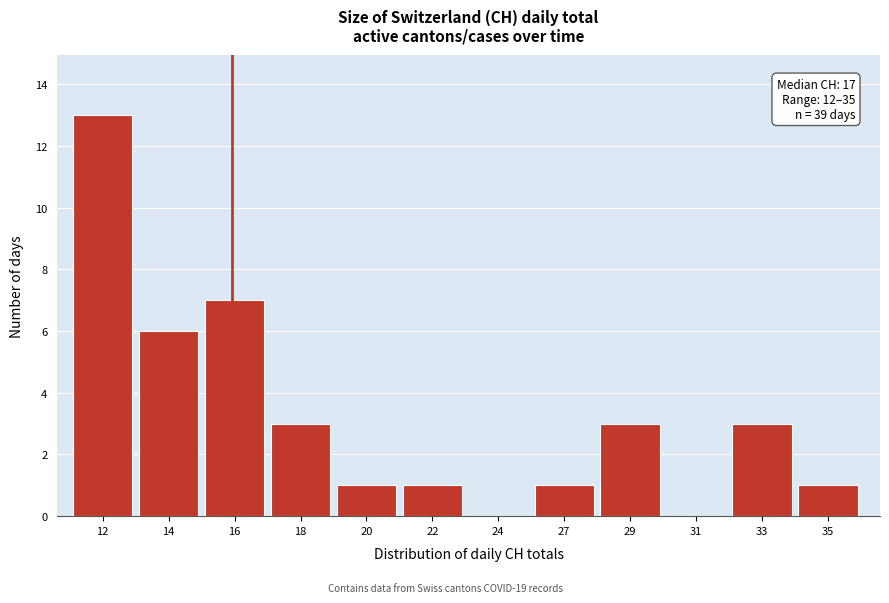

Reading right to left, list all the values displayed in this chart.

35=1	33=3	31=0	29=3	27=1	24=0	22=1	20=1	18=3	16=7	14=6	12=13